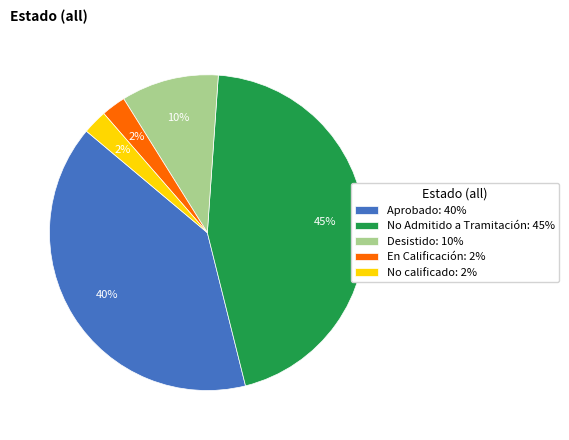

Is Desistido: 10% the majority of the pie?

No